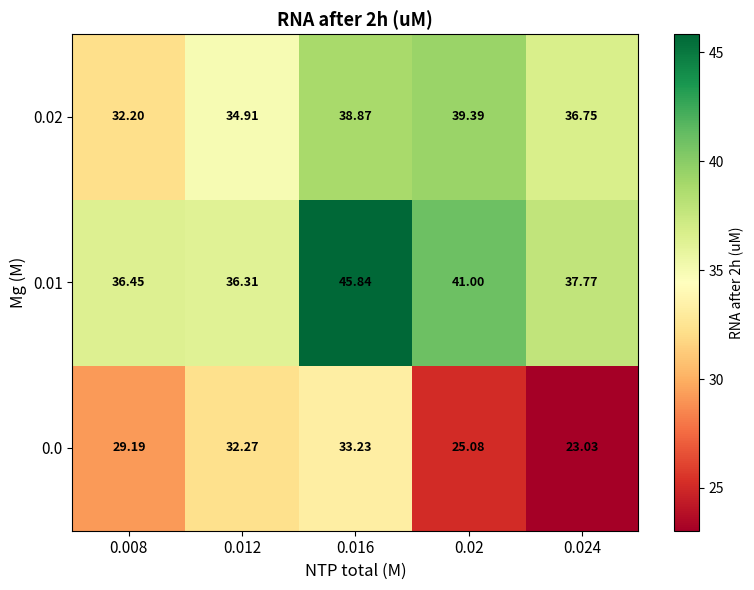

Is the value of 0.01 at 0.016 greater than the value of 0.02 at 0.024?

Yes